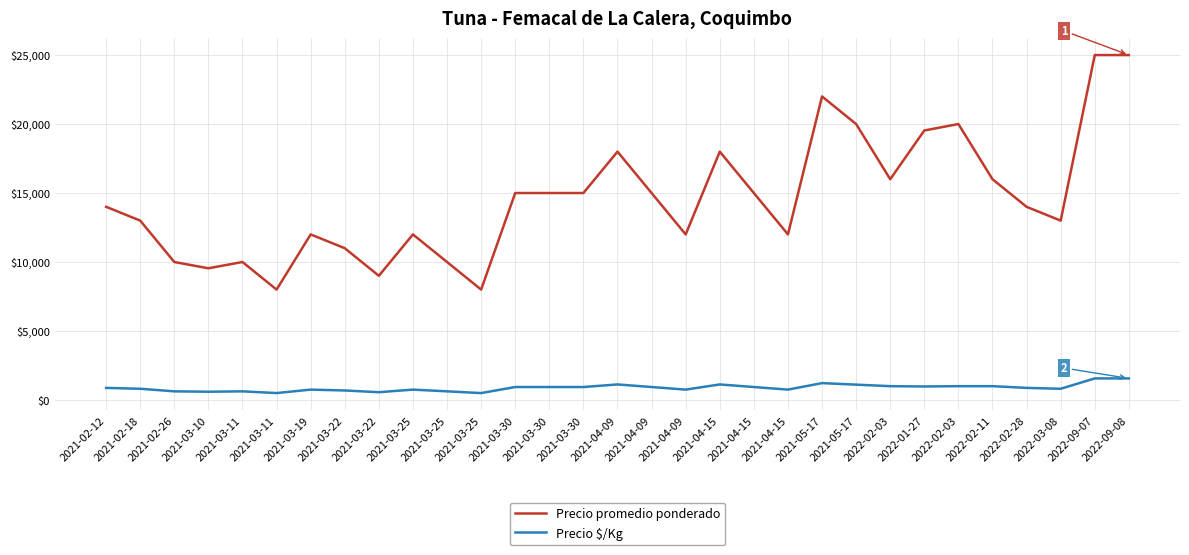

What are all the series names shown in the legend?

Precio promedio ponderado, Precio $/Kg